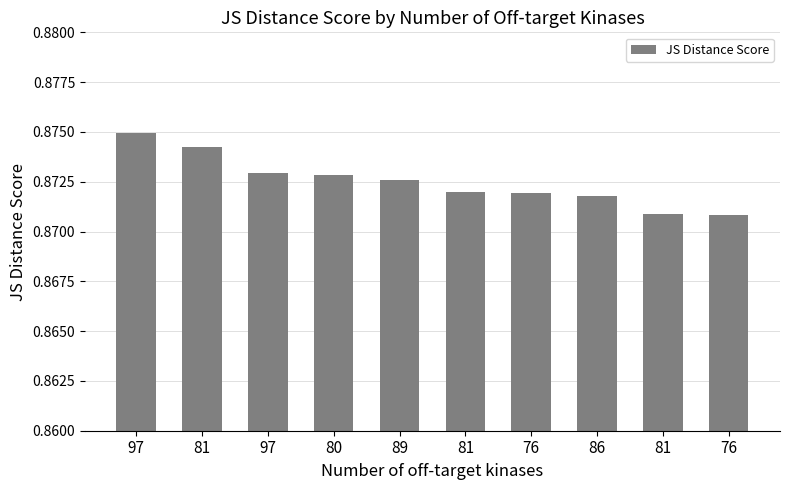

What is the label of the 8th bar from the right?

97